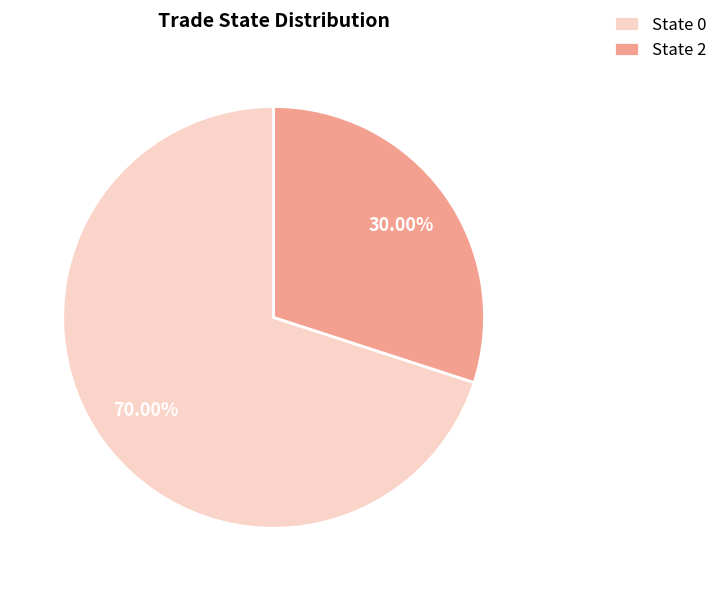

Rank the categories by value from lowest to highest.

State 2, State 0